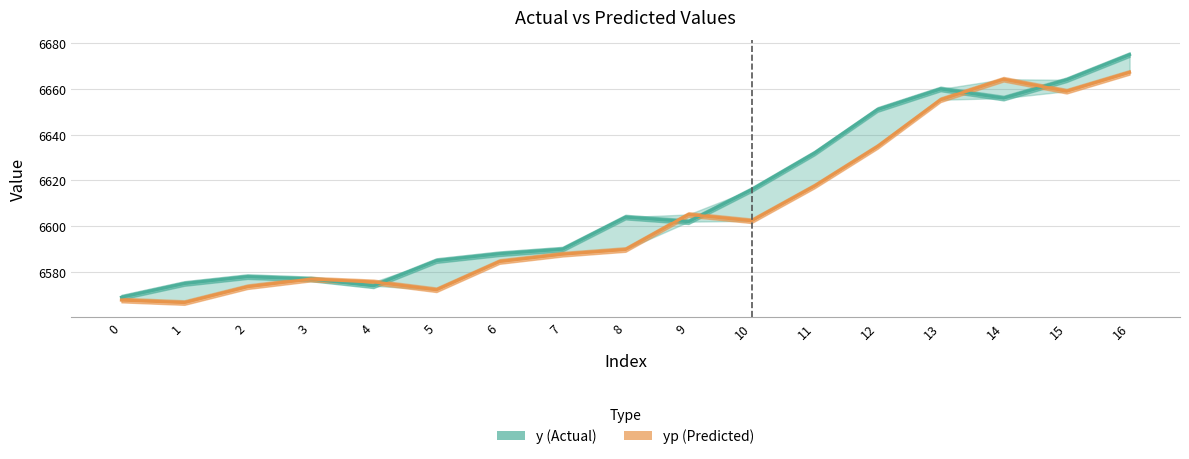

What is the total value across all series at 5?

13157.3